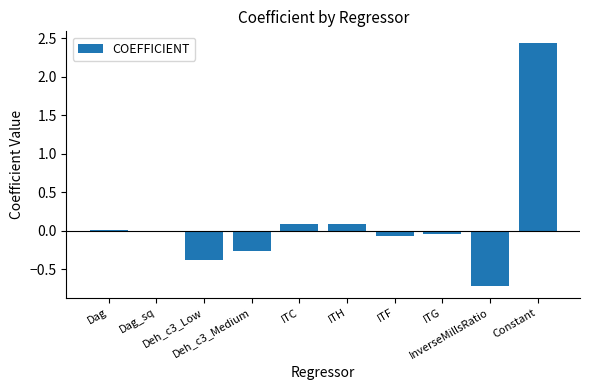

Which label corresponds to the largest value in the chart?

Constant